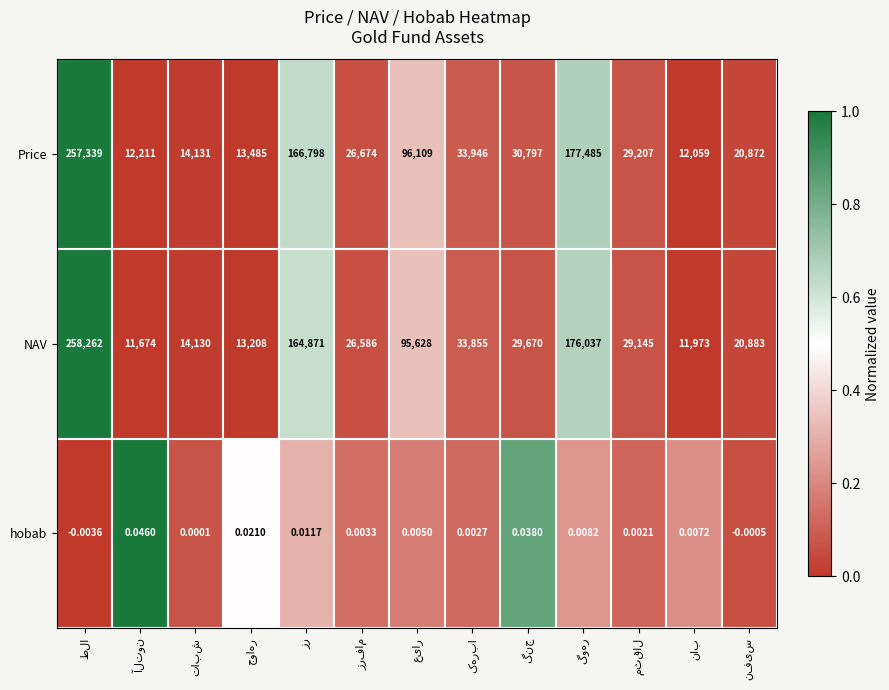

Which series has the widest spread of values?

NAV